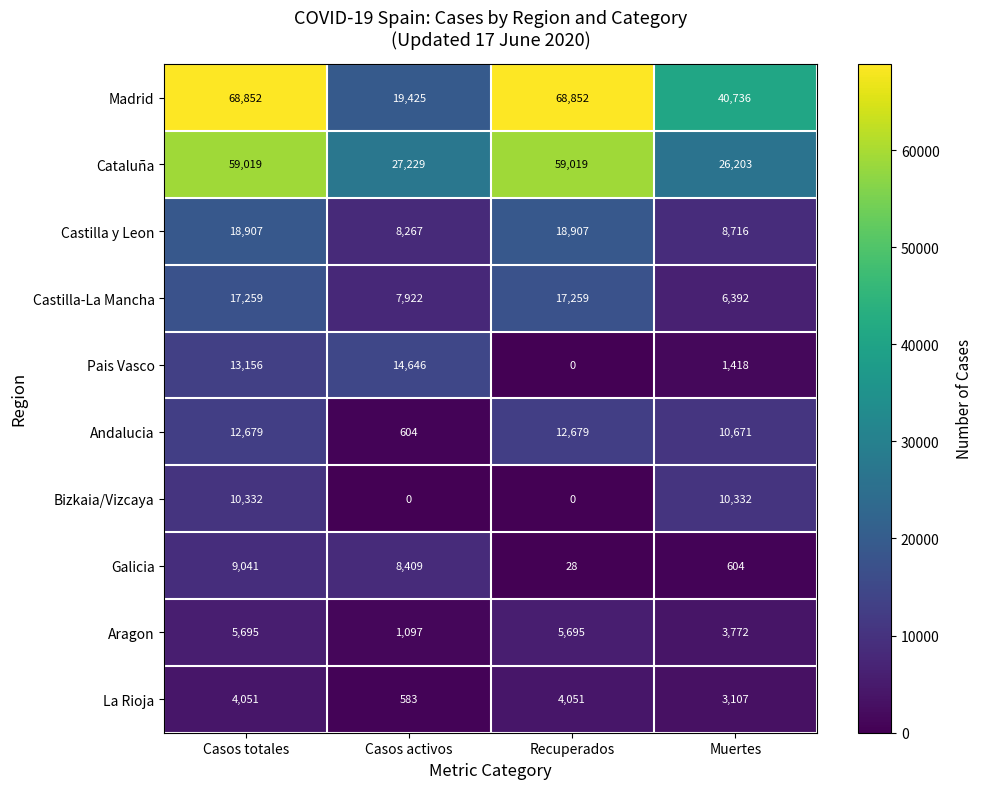

The Galicia series shows 8409 at Casos activos. True or false?

True